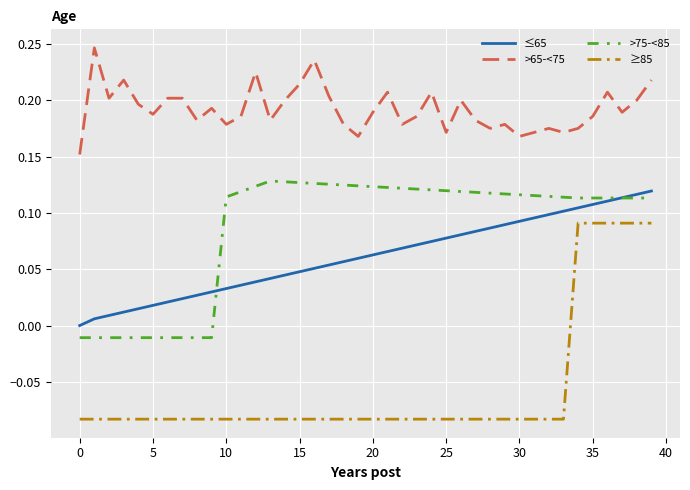

Which series has the widest spread of values?

≥85